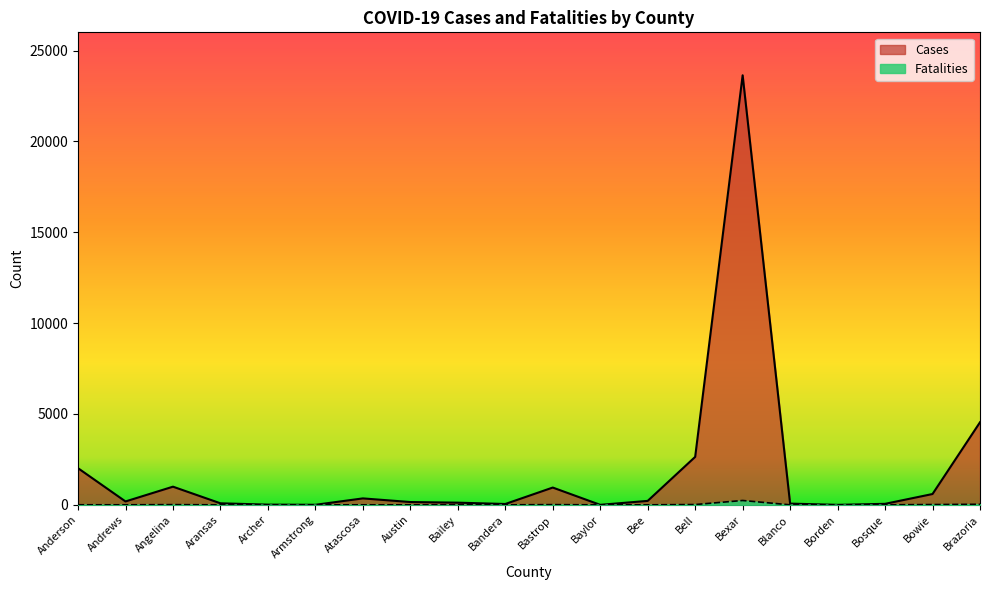

The value of Fatalities at Bee is 0. True or false?

False